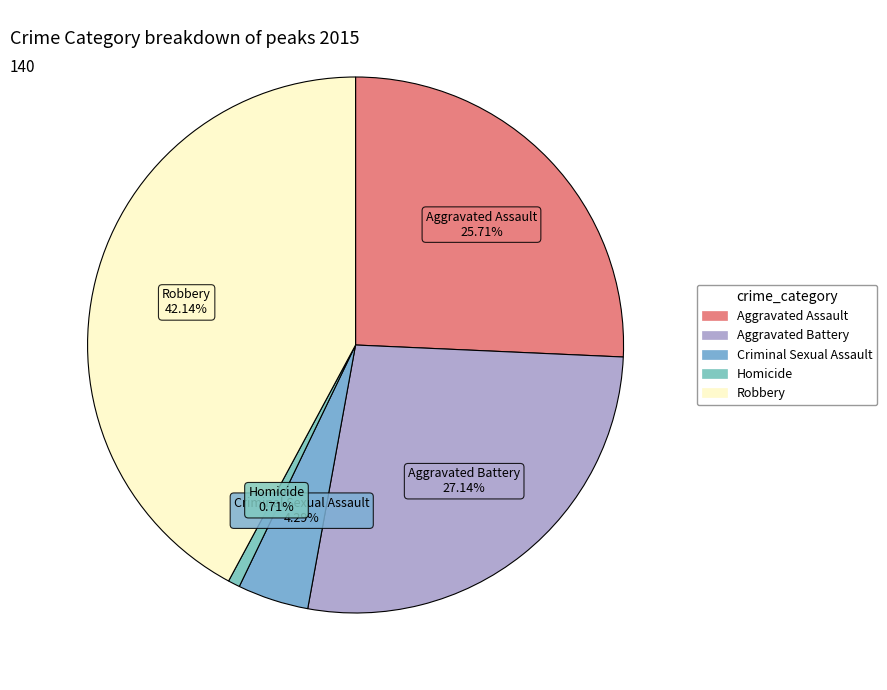

Which category has the biggest portion of the pie?

Robbery